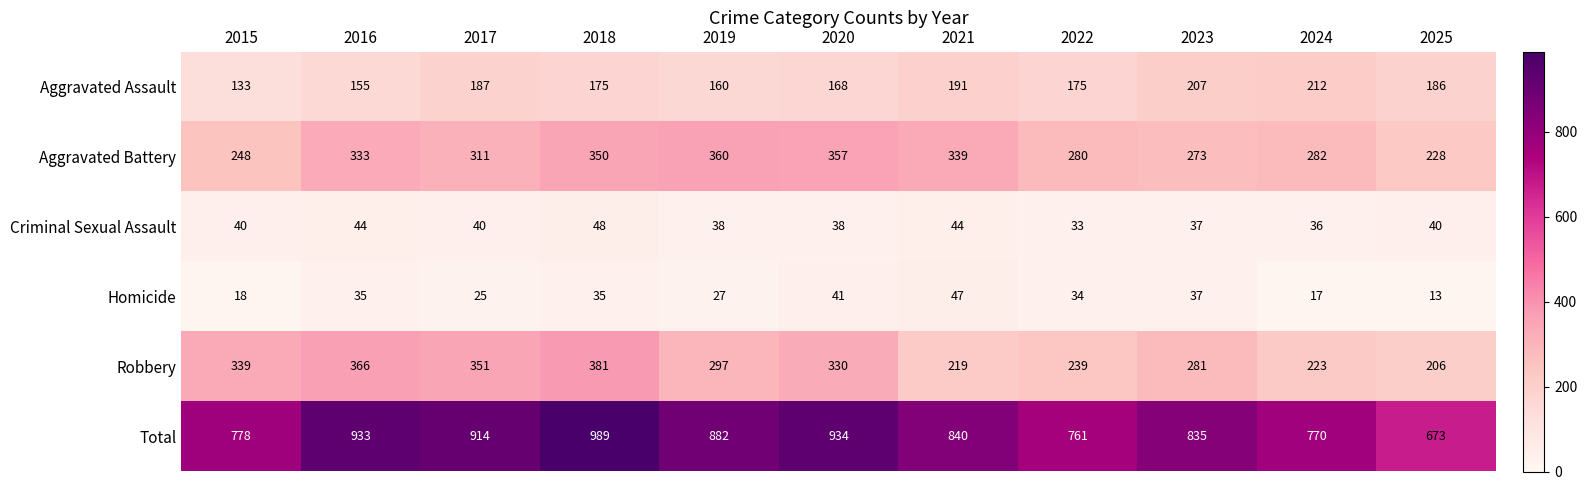

What is the total value across all series at 2018?

1978